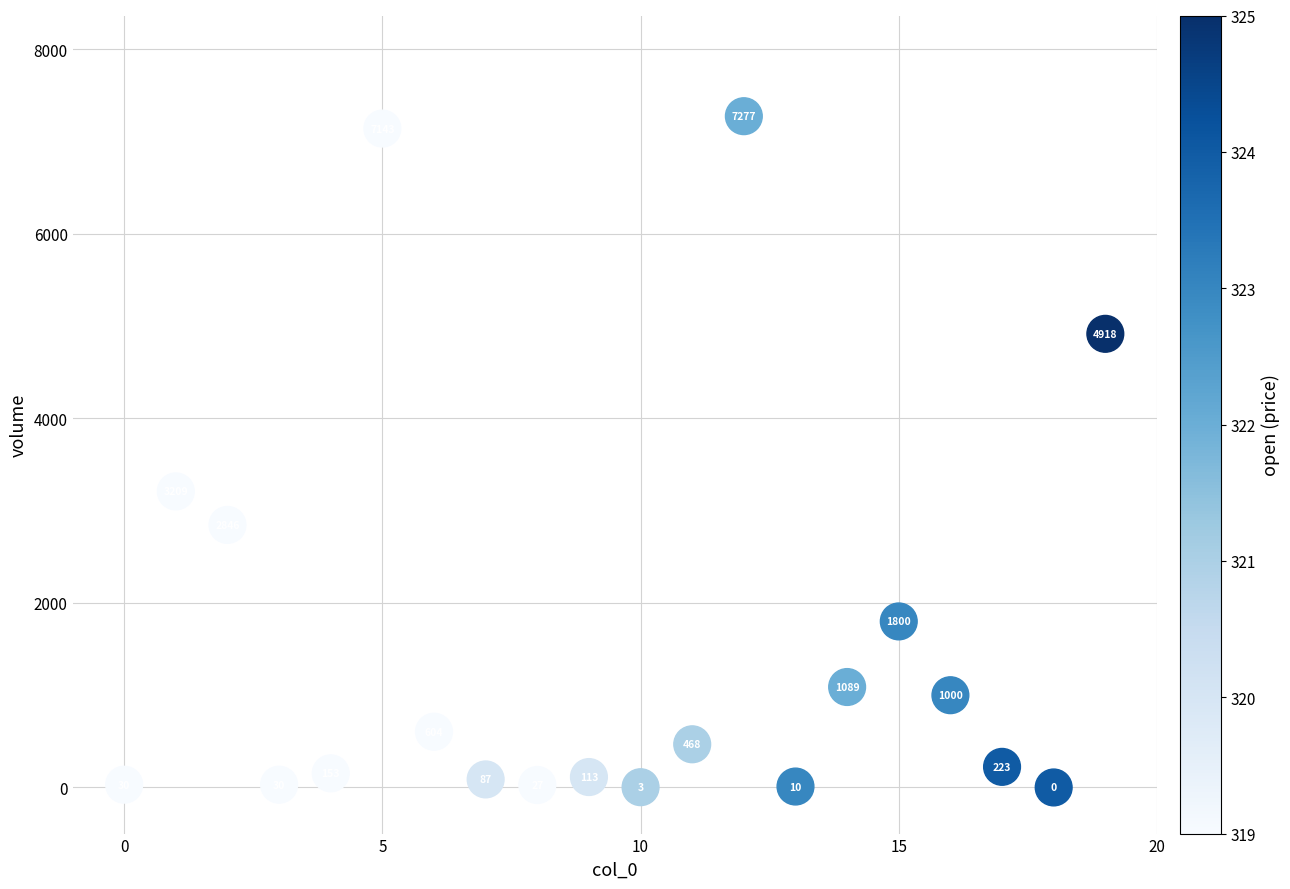

What is the range of Y values (max minus min)?

7276.9